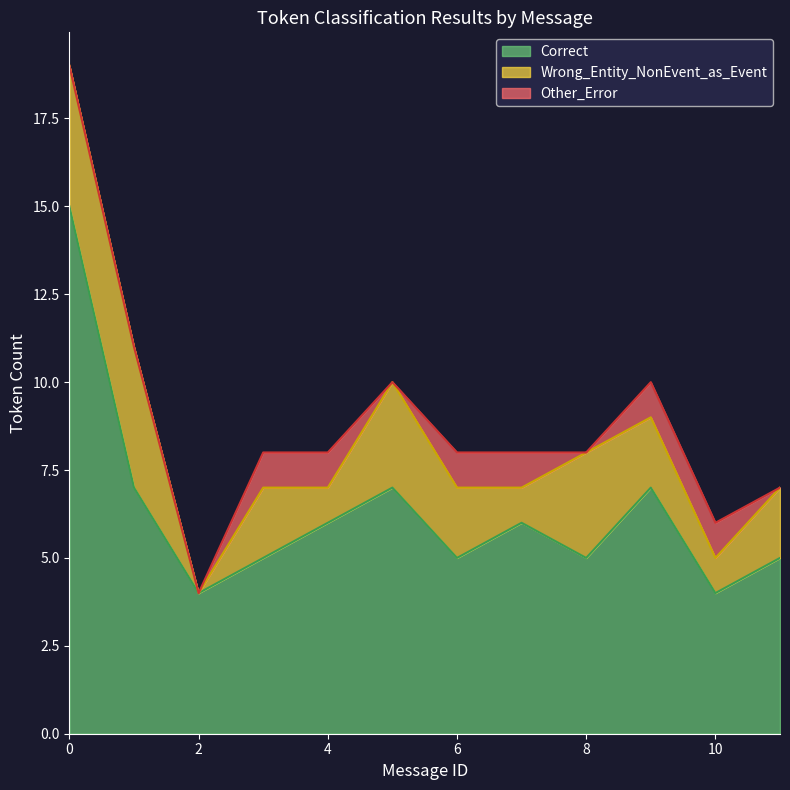

True or false: Other_Error has more than 2 points higher than both neighbors.

False